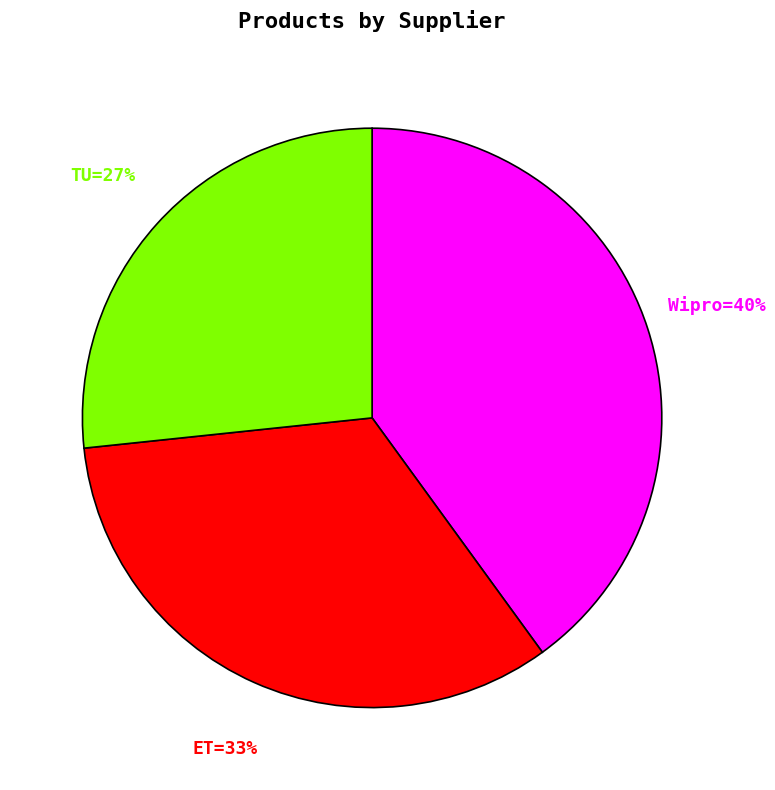

Does any single category account for the majority?

No